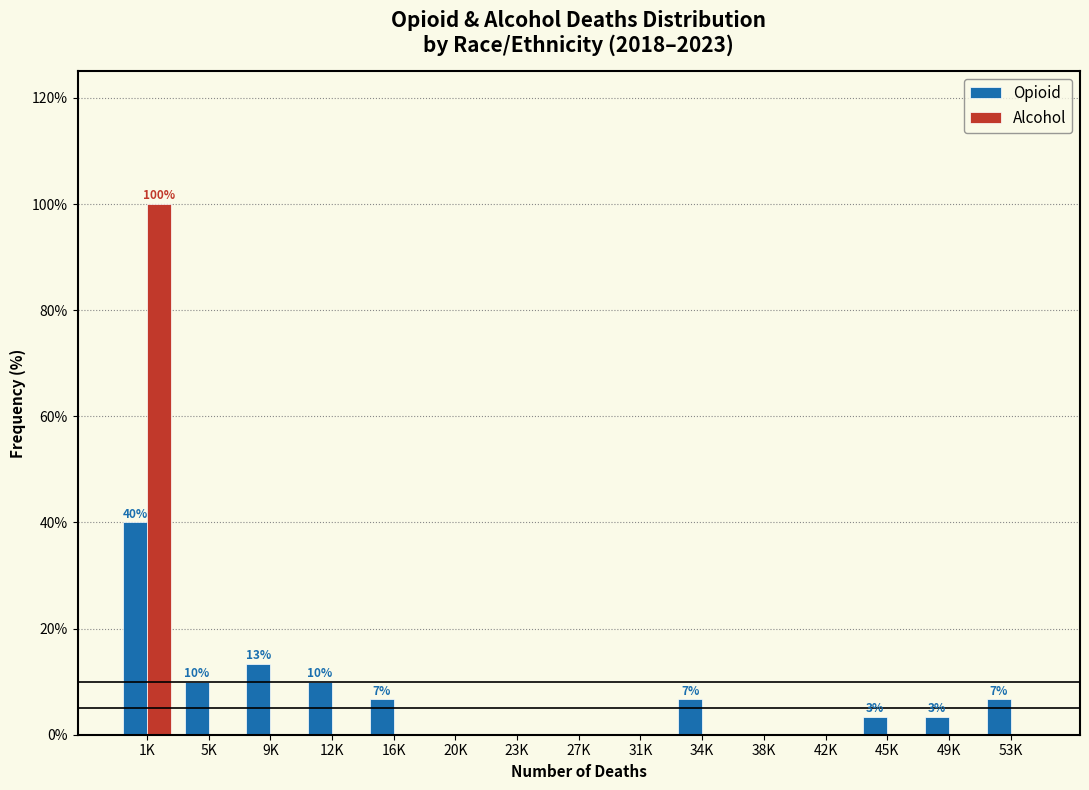

Reading right to left, extract all data points from this chart.

Opioid: 53K=6.7	49K=3.3	45K=3.3	42K=0.0	38K=0.0	34K=6.7	31K=0.0	27K=0.0	23K=0.0	20K=0.0	16K=6.7	12K=10.0	9K=13.3	5K=10.0	1K=40.0
Alcohol: 53K=0.0	49K=0.0	45K=0.0	42K=0.0	38K=0.0	34K=0.0	31K=0.0	27K=0.0	23K=0.0	20K=0.0	16K=0.0	12K=0.0	9K=0.0	5K=0.0	1K=100.0